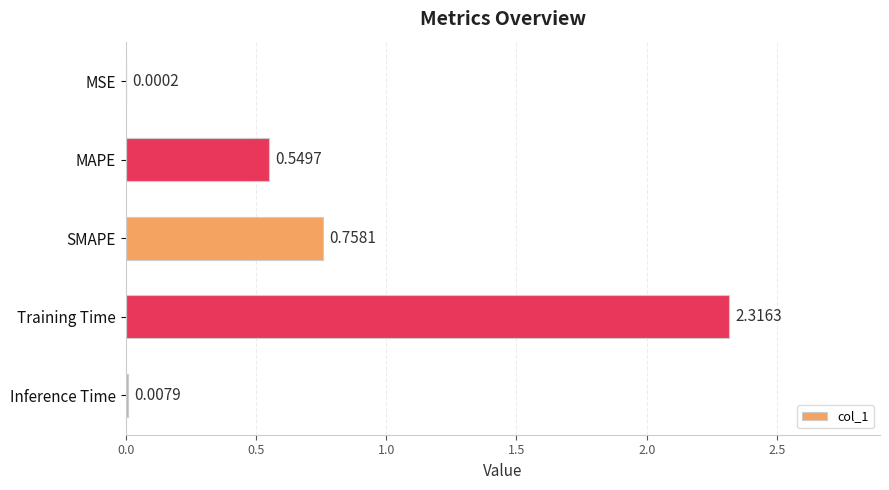

What is the sum of all values?

3.6